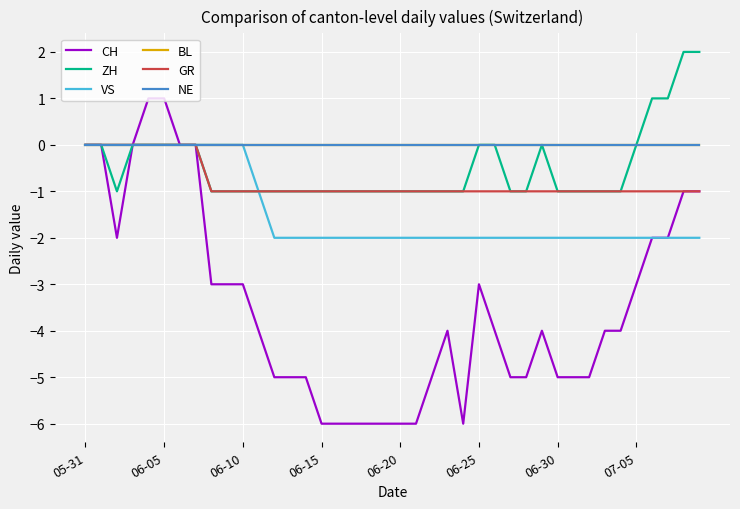

Does the chart have visible grid lines?

Yes